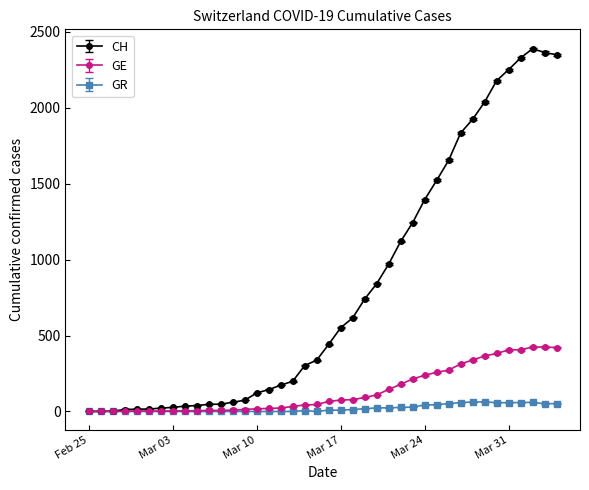

Which series has the largest range (max minus min)?

CH